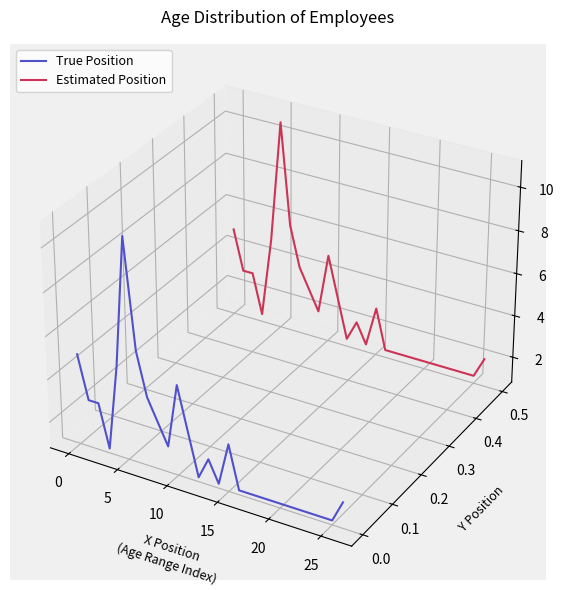

Which series has the largest range (max minus min)?

True Position